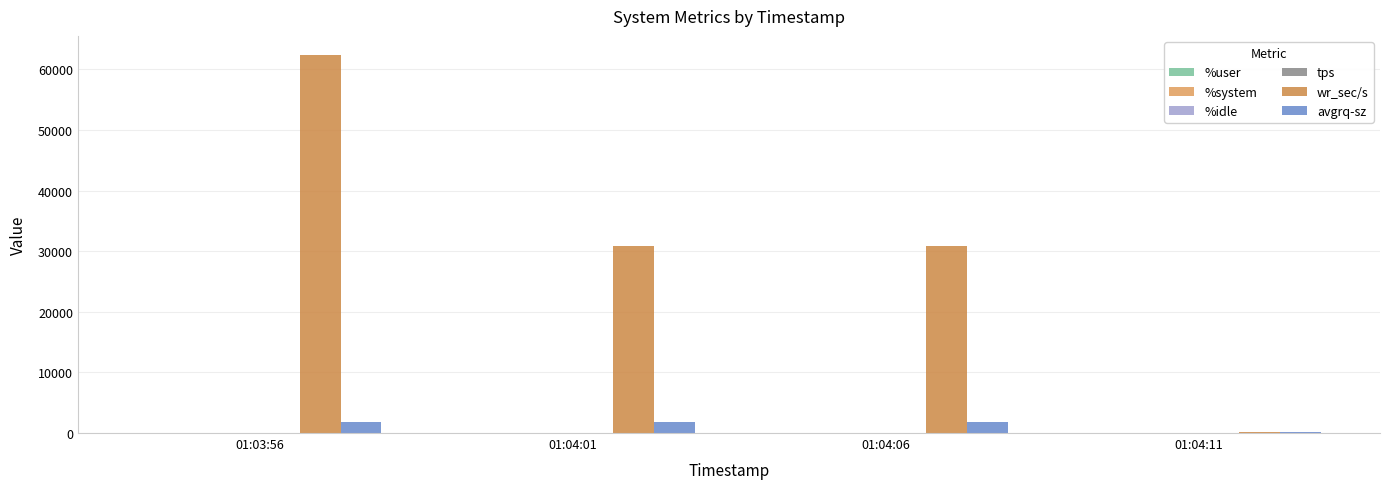

List the labels in order of %idle value, smallest first.

01:04:11, 01:03:56, 01:04:01, 01:04:06